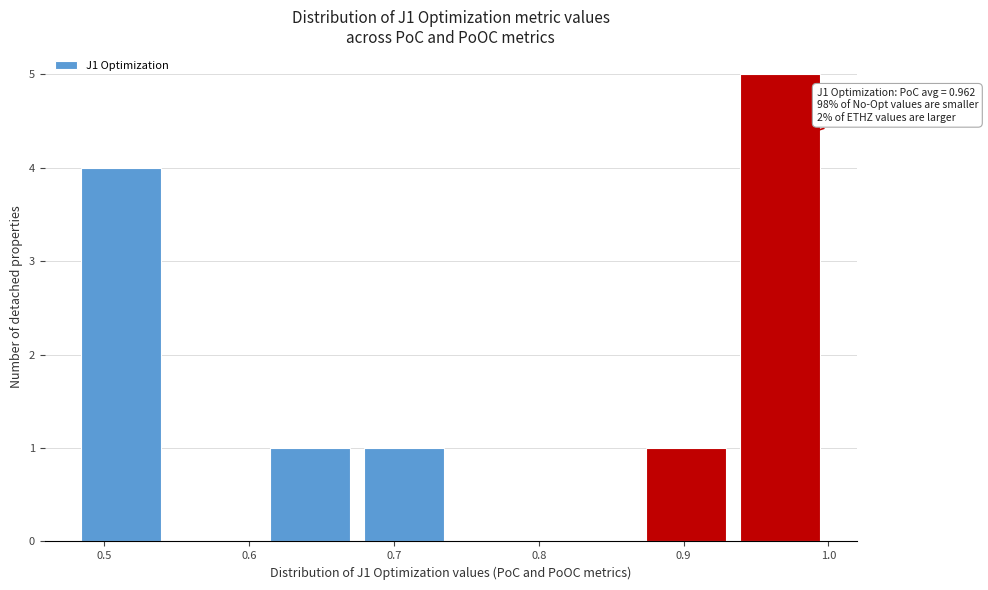

Which range on the x-axis has the tallest bar?

0.93 to 1.00